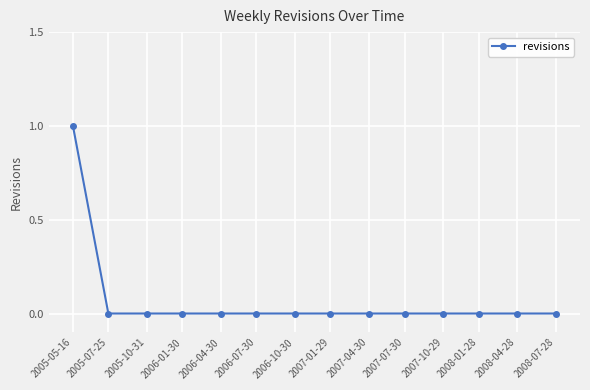

Reading left to right, list all the values displayed in this chart.

1	0	0	0	0	0	0	0	0	0	0	0	0	0